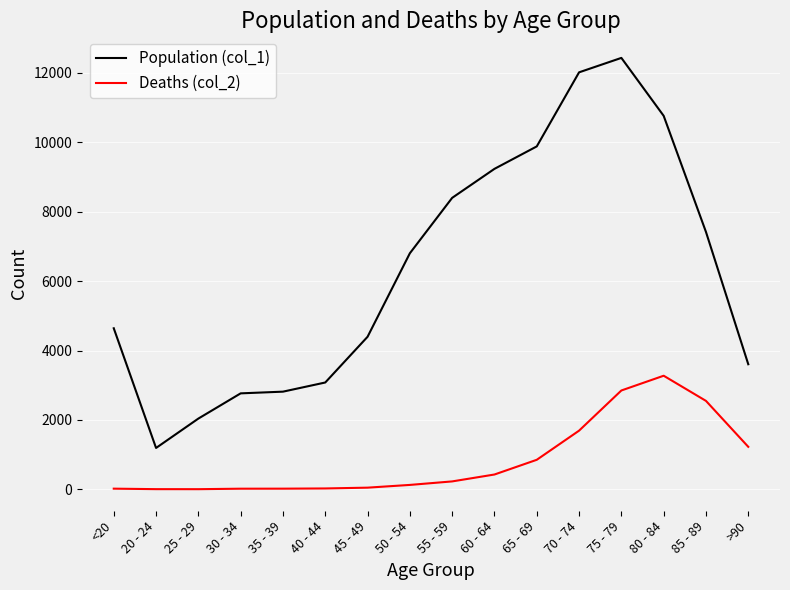

What is the total value across all series at 40 - 44?

3102